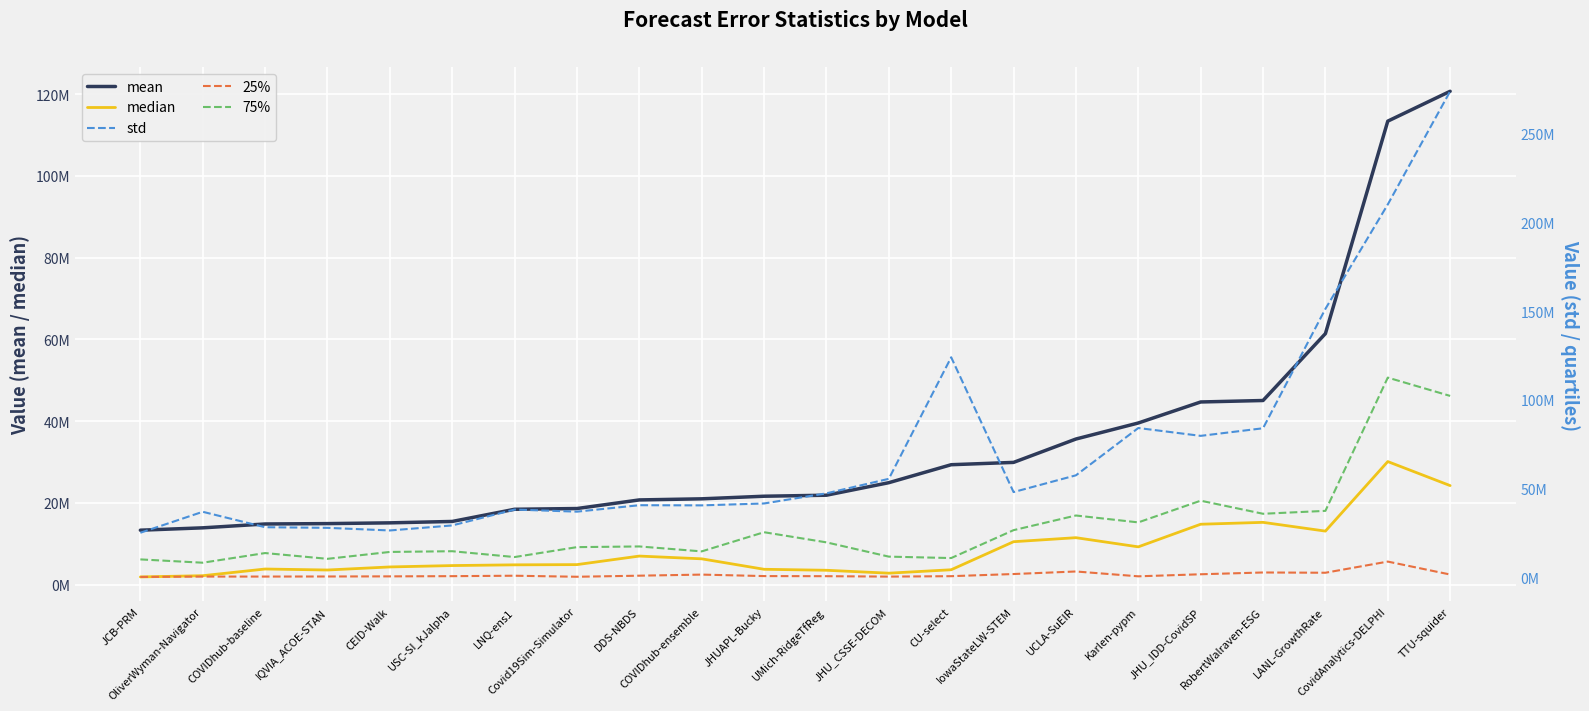

Which series changed the most between JCB-PRM and COVIDhub-ensemble?

std